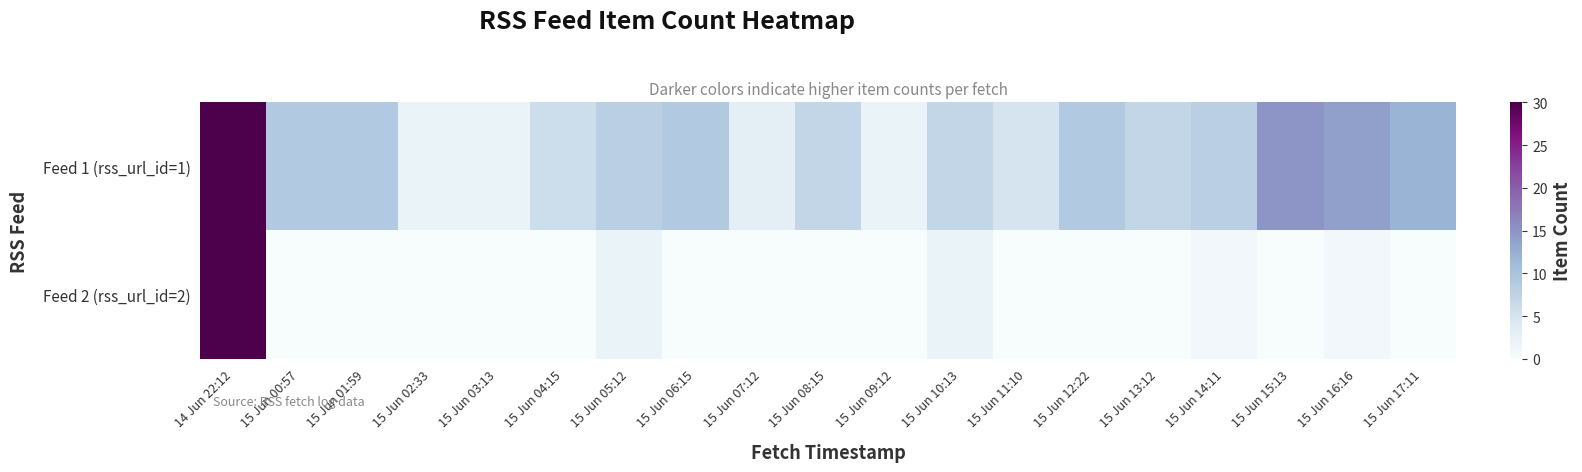

Reading left to right, what are all the values shown in this chart?

Feed 1 (rss_url_id=1): 14 Jun 22:12=30	15 Jun 00:57=9	15 Jun 01:59=9	15 Jun 02:33=2	15 Jun 03:13=2	15 Jun 04:15=6	15 Jun 05:12=8	15 Jun 06:15=9	15 Jun 07:12=3	15 Jun 08:15=7	15 Jun 09:12=2	15 Jun 10:13=7	15 Jun 11:10=5	15 Jun 12:22=9	15 Jun 13:12=7	15 Jun 14:11=8	15 Jun 15:13=15	15 Jun 16:16=14	15 Jun 17:11=12
Feed 2 (rss_url_id=2): 14 Jun 22:12=30	15 Jun 00:57=0	15 Jun 01:59=0	15 Jun 02:33=0	15 Jun 03:13=0	15 Jun 04:15=0	15 Jun 05:12=2	15 Jun 06:15=0	15 Jun 07:12=0	15 Jun 08:15=0	15 Jun 09:12=0	15 Jun 10:13=2	15 Jun 11:10=0	15 Jun 12:22=0	15 Jun 13:12=0	15 Jun 14:11=1	15 Jun 15:13=0	15 Jun 16:16=1	15 Jun 17:11=0